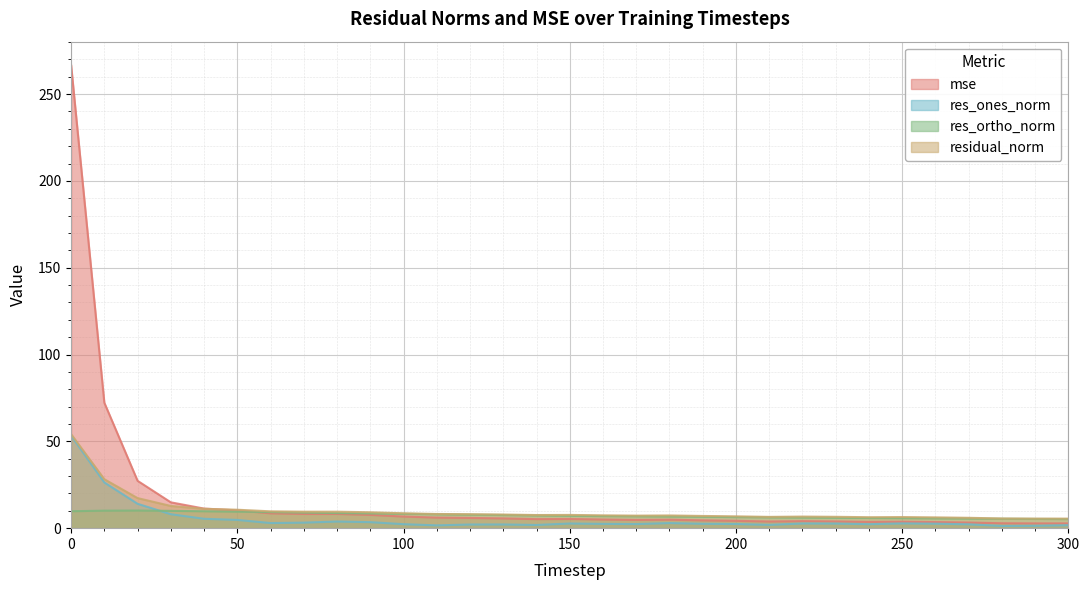

What is the sum of the residual_norm values at 100 and 140?

16.1